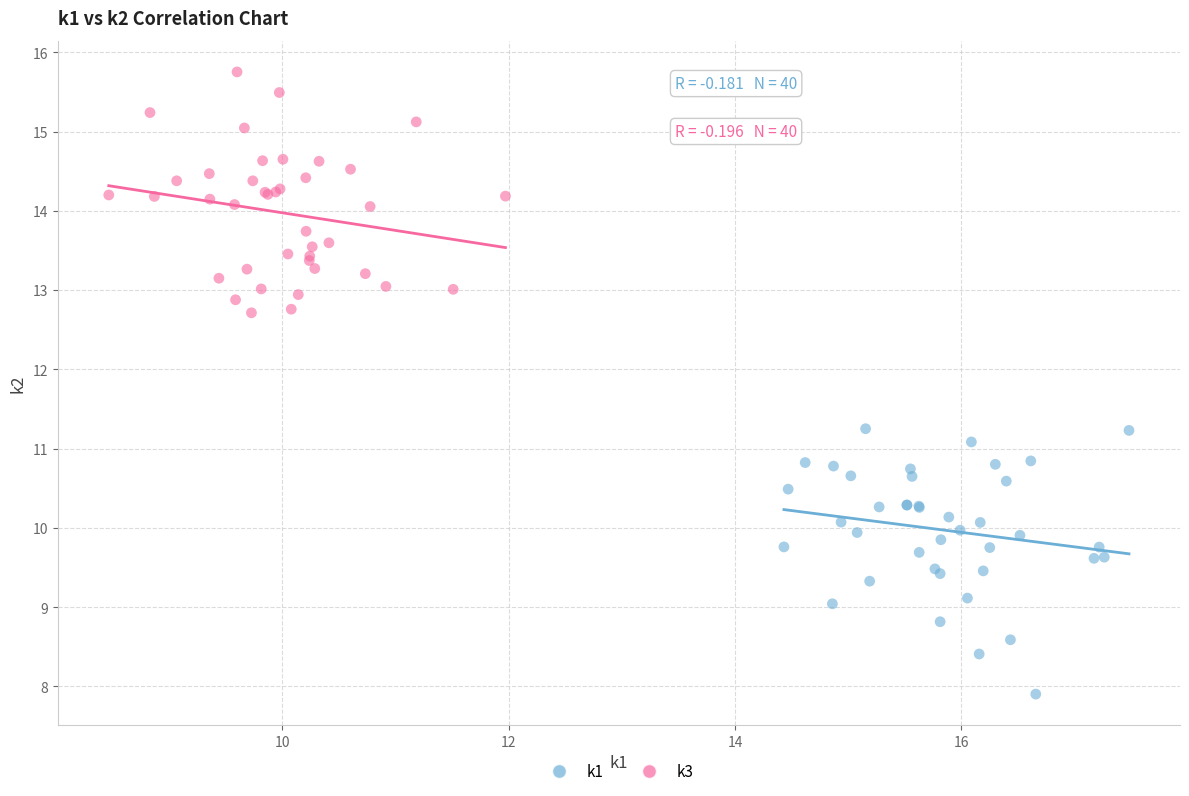

What are all the series names shown in the legend?

k1, k3